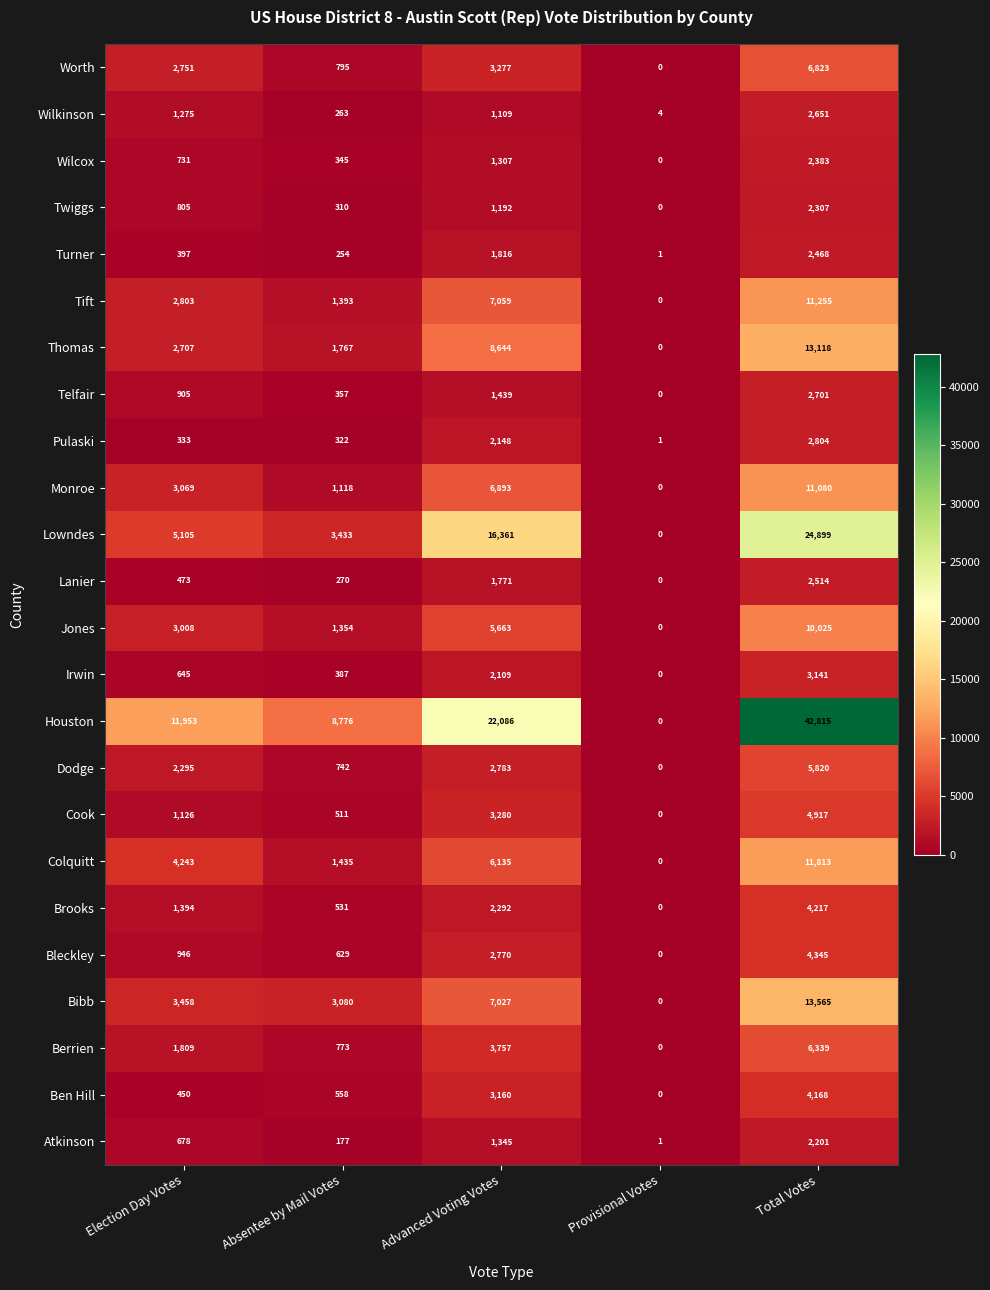

At which category does the chart reach its peak across all series?

Total Votes